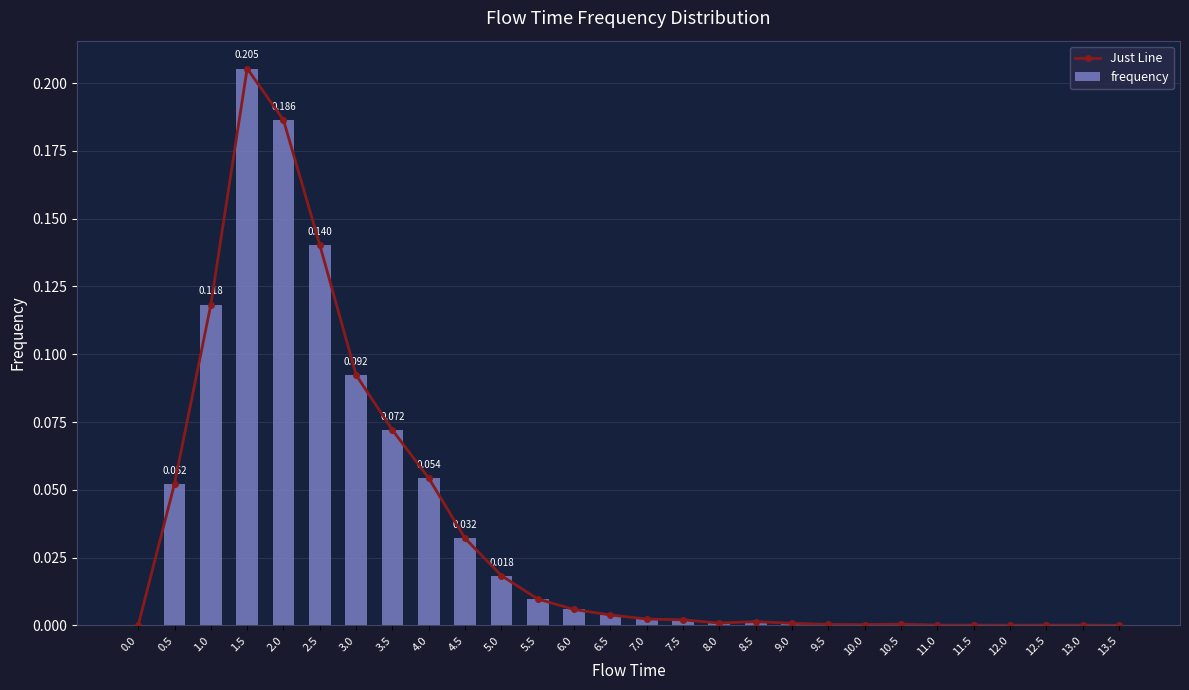

Is it true that frequency equals 0.0 at 5.0?

False